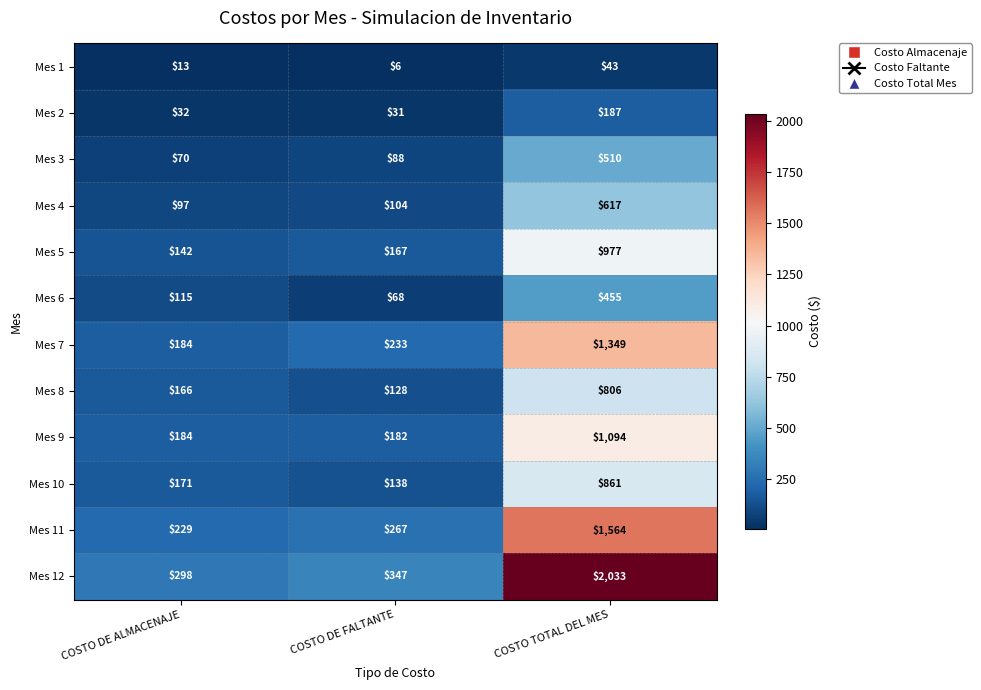

List the series in order of their peak value, lowest first.

Mes 1, Mes 2, Mes 6, Mes 3, Mes 4, Mes 8, Mes 10, Mes 5, Mes 9, Mes 7, Mes 11, Mes 12